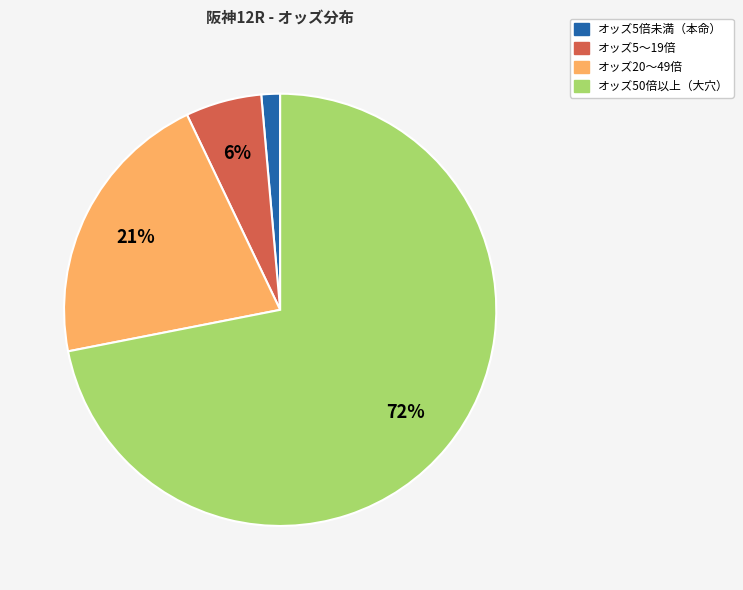

How many slices are in this pie chart?

4